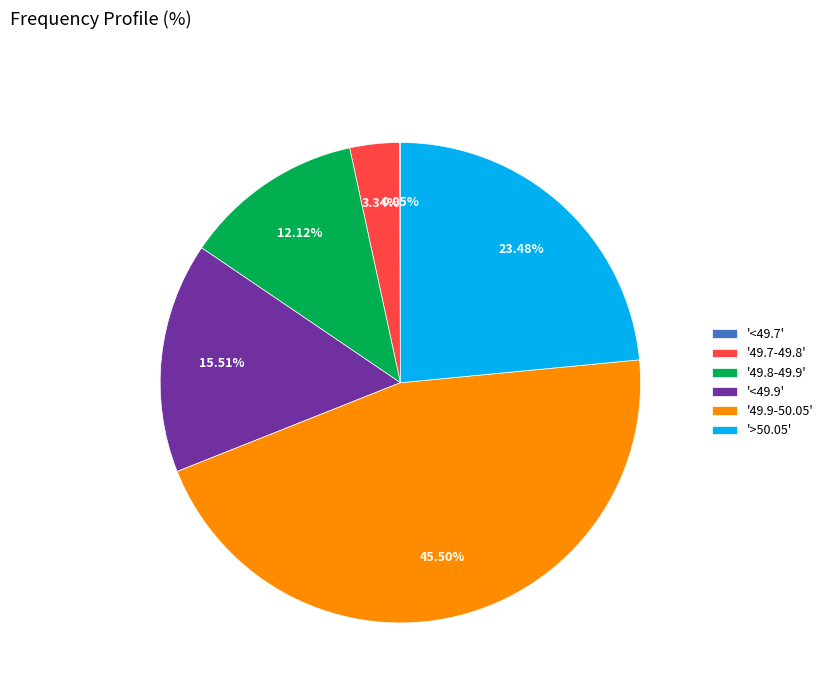

Does any single category account for the majority?

No